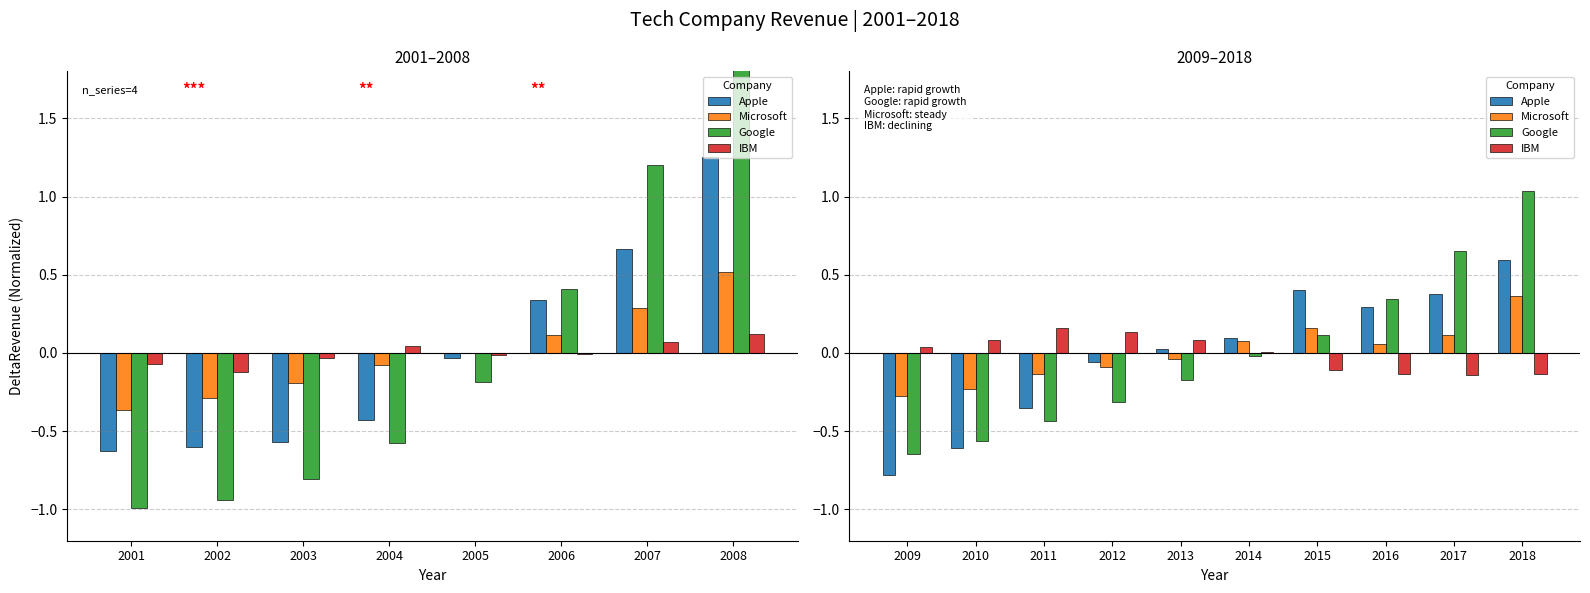

At 2016, list the series in order from smallest to largest.

IBM, Microsoft, Apple, Google